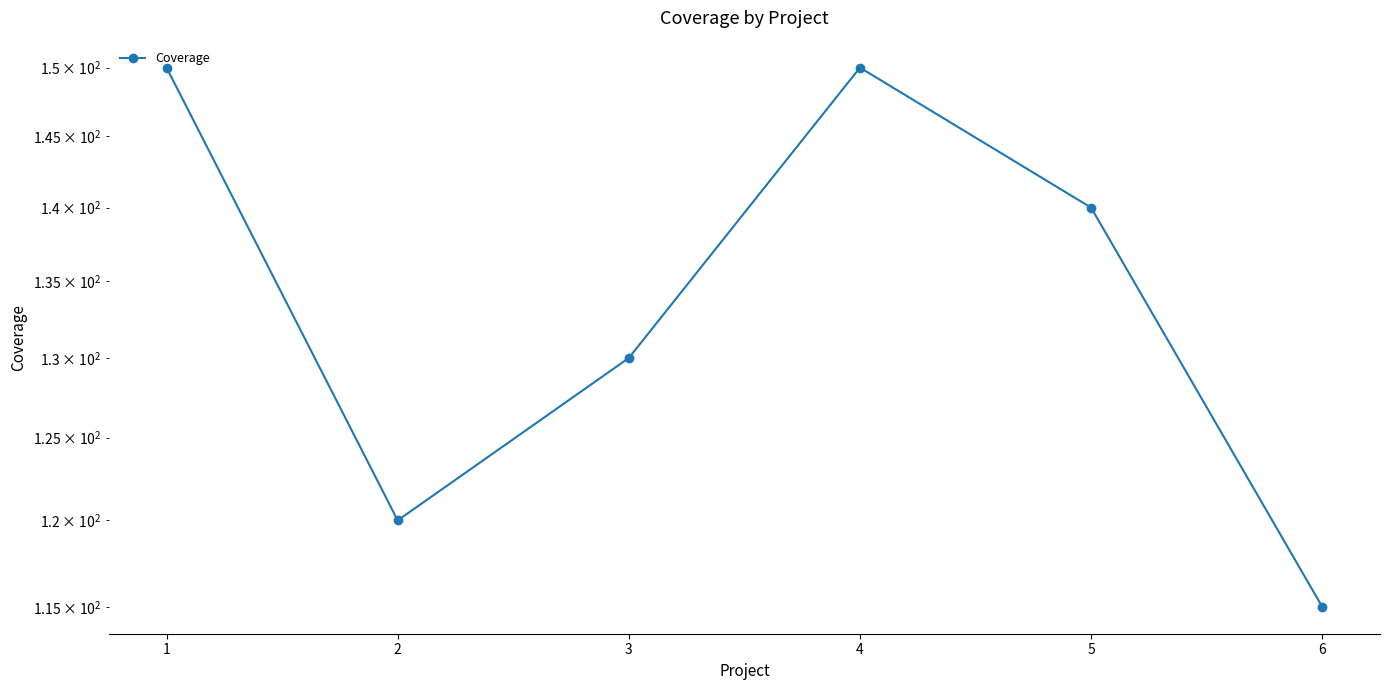

List the labels in order of value, smallest first.

6, 2, 3, 5, 1, 4